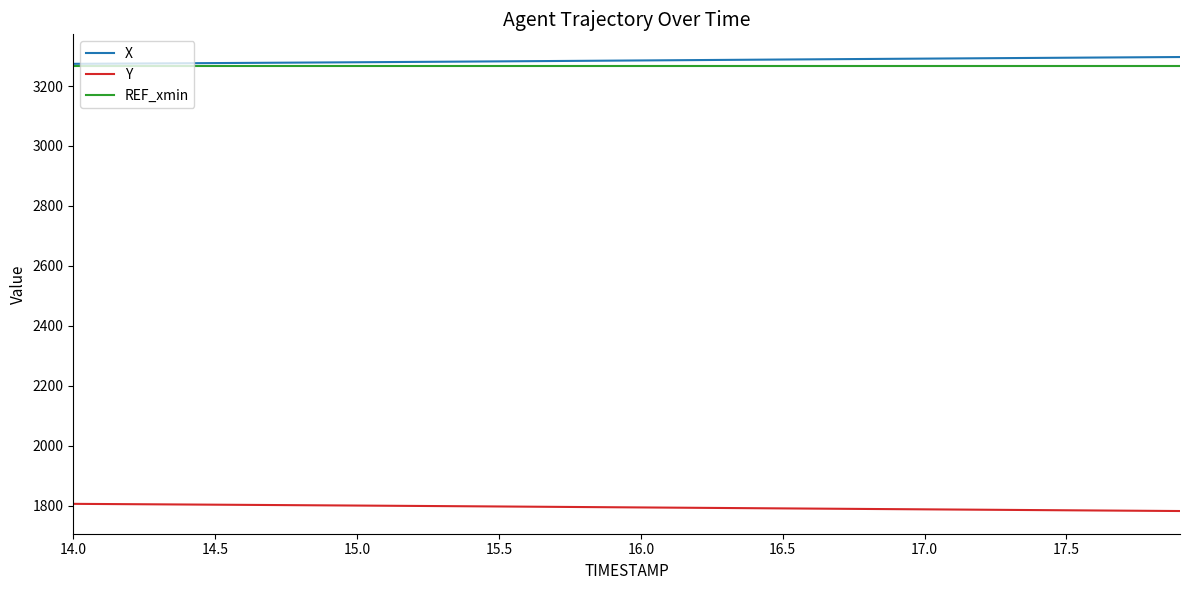

What is the minimum value for REF_xmin?

3266.7